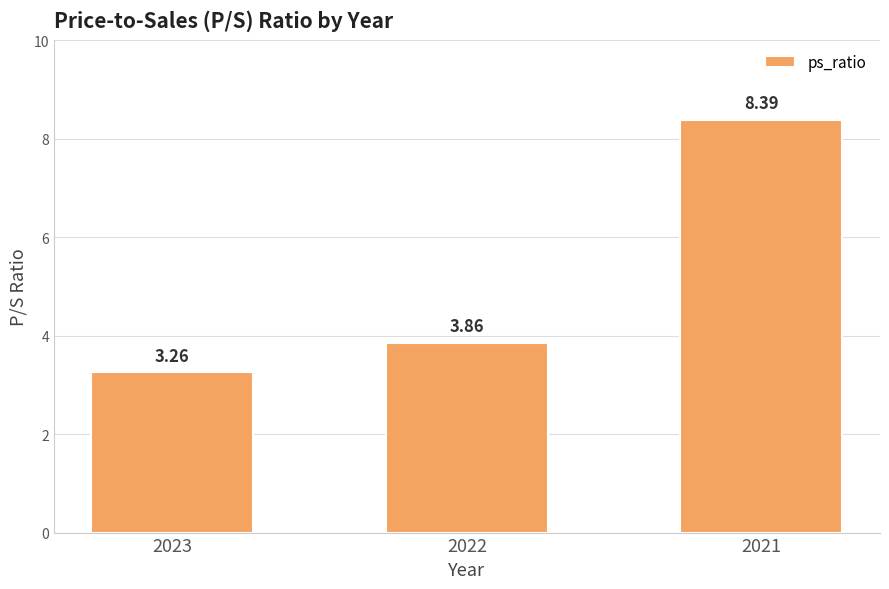

What is the value of the 3rd bar from the left?

8.4